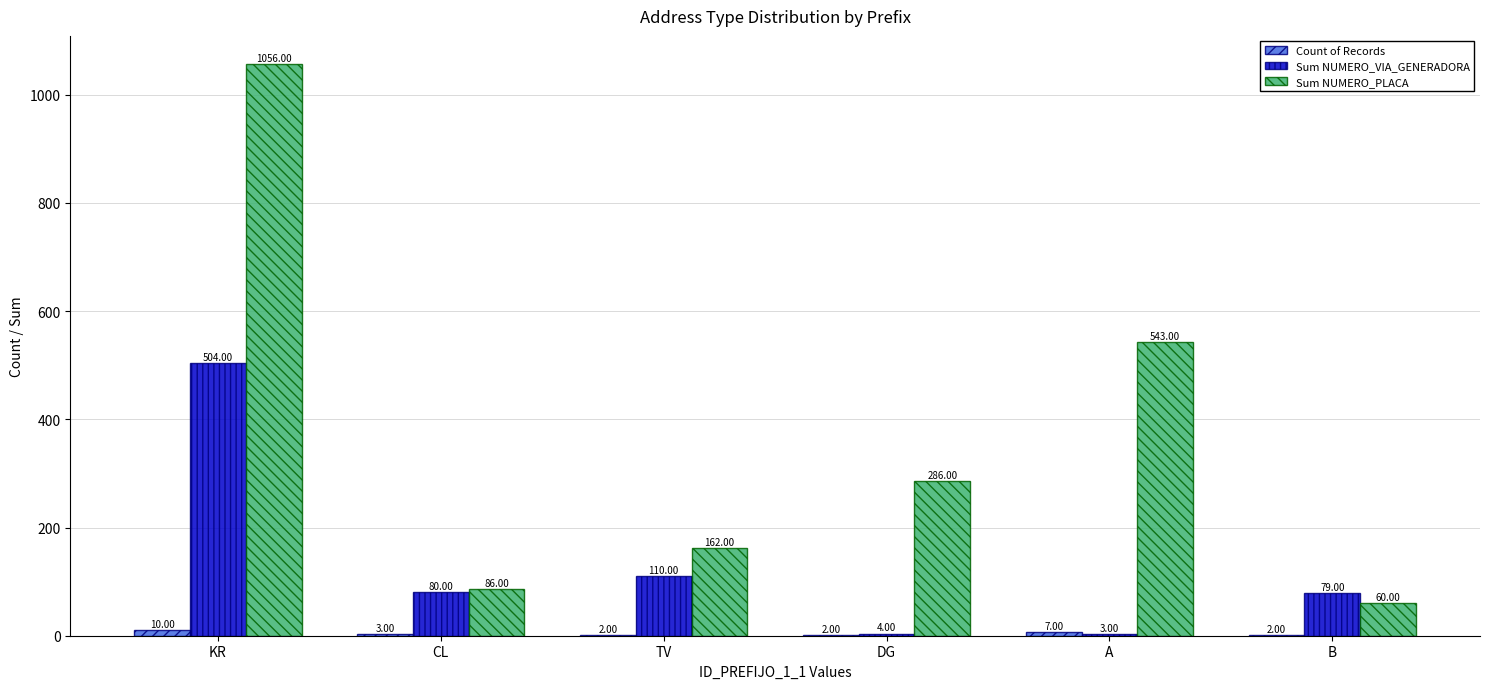

Which category has the highest value in the Sum NUMERO_VIA_GENERADORA series?

KR